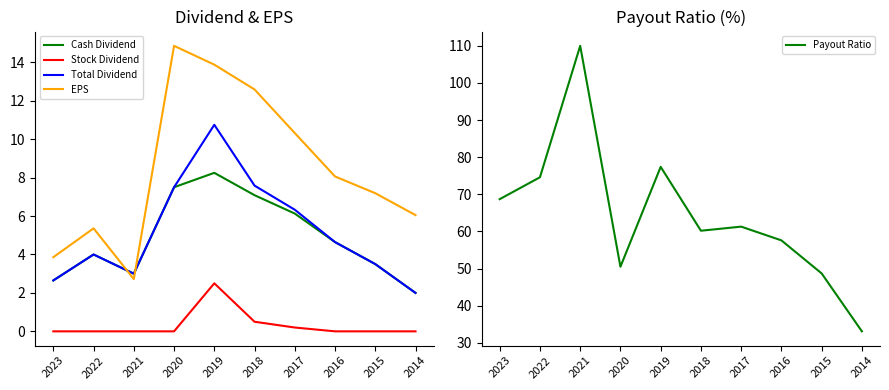

Reading left to right, list all the values displayed in this chart.

Cash Dividend: 2023=2.6	2022=4.0	2021=3.0	2020=7.5	2019=8.2	2018=7.1	2017=6.1	2016=4.6	2015=3.5	2014=2.0
Stock Dividend: 2023=0.0	2022=0.0	2021=0.0	2020=0.0	2019=2.5	2018=0.5	2017=0.2	2016=0.0	2015=0.0	2014=0.0
Total Dividend: 2023=2.6	2022=4.0	2021=3.0	2020=7.5	2019=10.8	2018=7.6	2017=6.3	2016=4.6	2015=3.5	2014=2.0
EPS: 2023=3.9	2022=5.4	2021=2.7	2020=14.9	2019=13.9	2018=12.6	2017=10.3	2016=8.1	2015=7.2	2014=6.0
Payout Ratio: 2023=68.7	2022=74.6	2021=110.0	2020=50.5	2019=77.4	2018=60.2	2017=61.3	2016=57.6	2015=48.7	2014=33.1